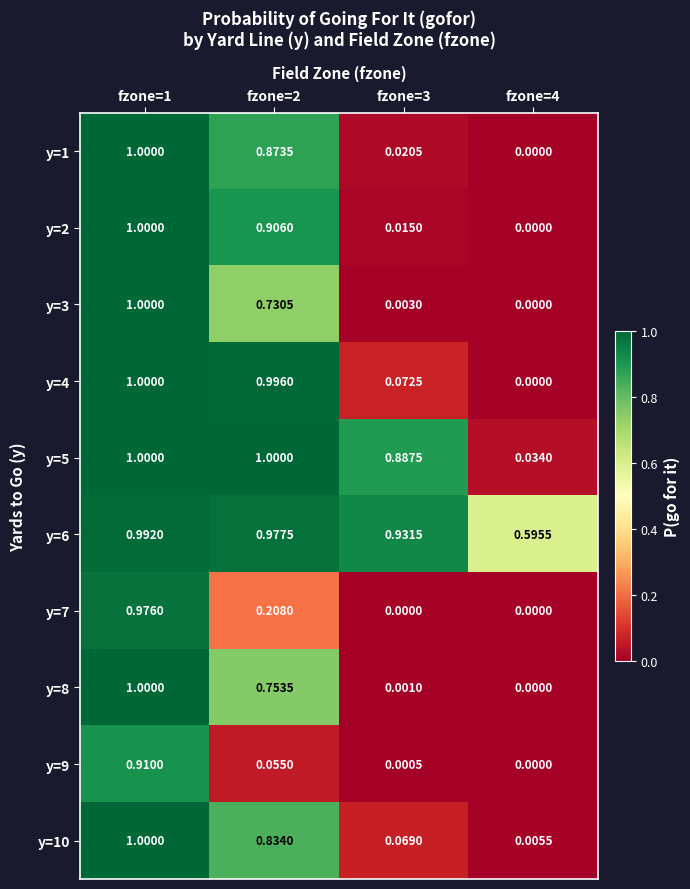

At how many categories does at least one series exceed 0?

4